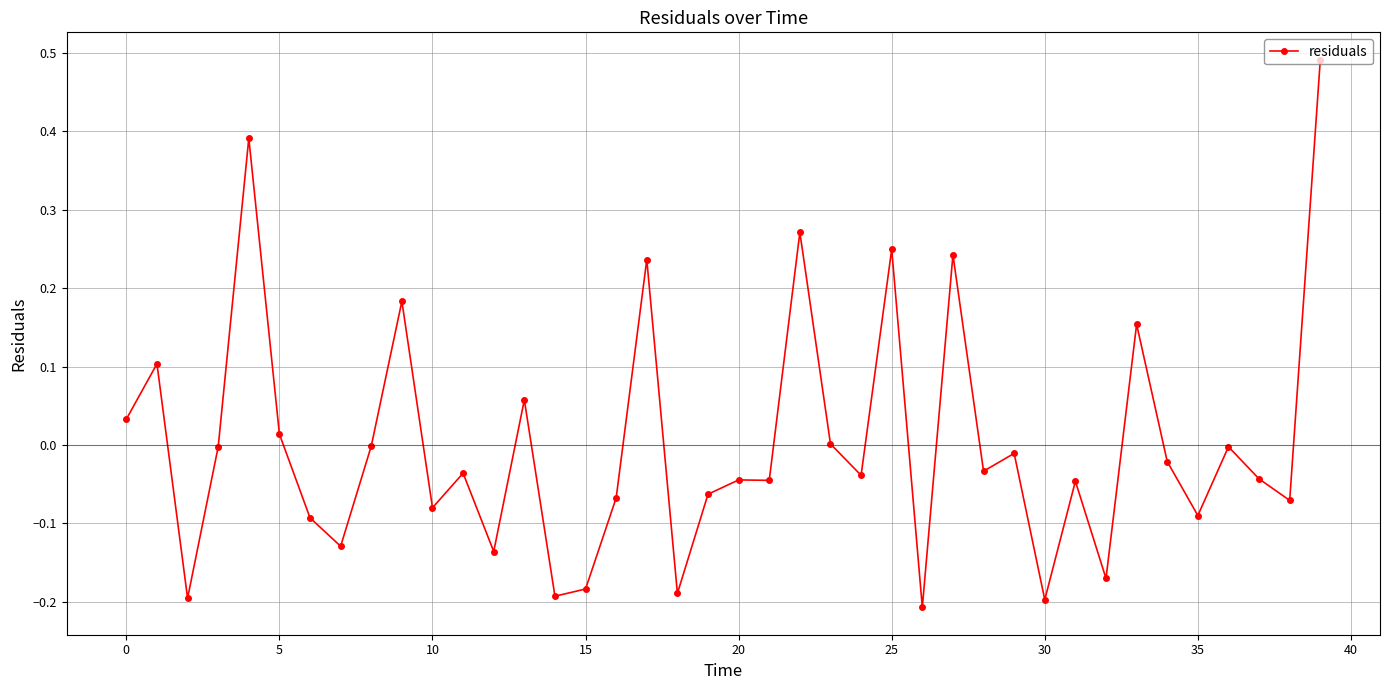

True or false: there are more than 2 points higher than both neighbors.

True